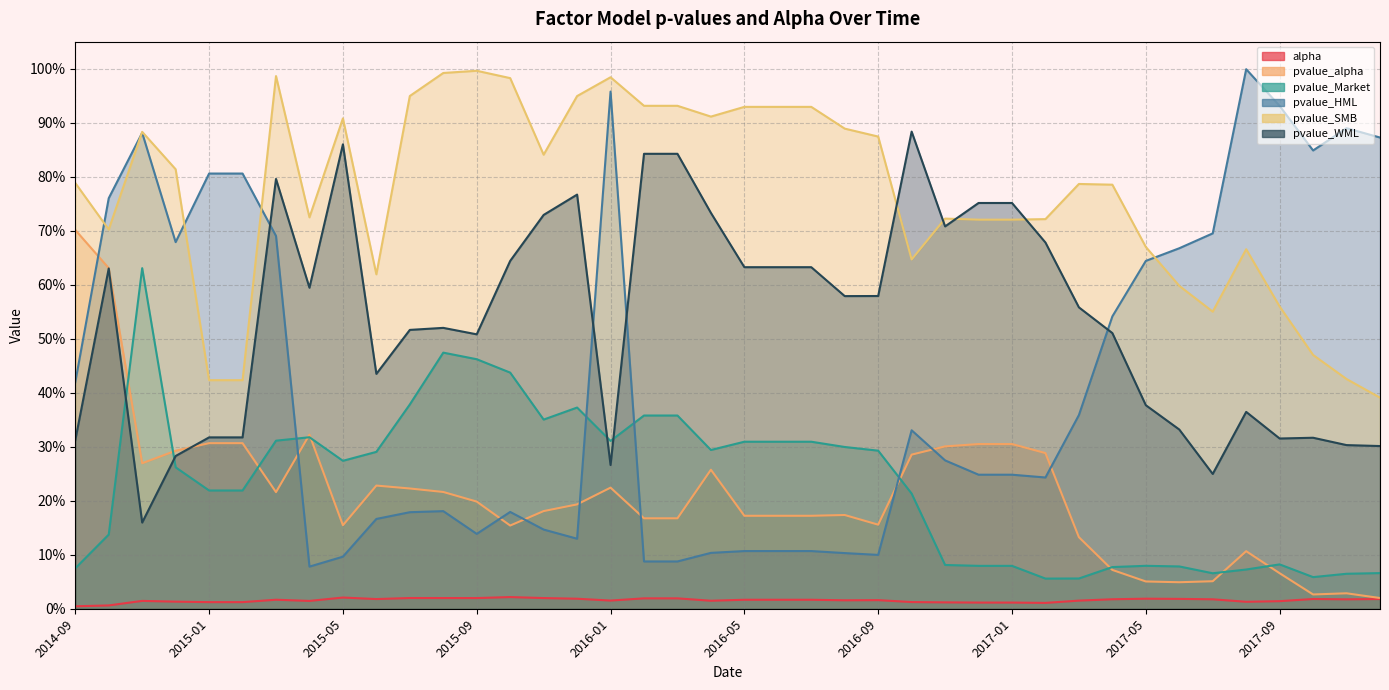

How many series are shown in this chart?

6